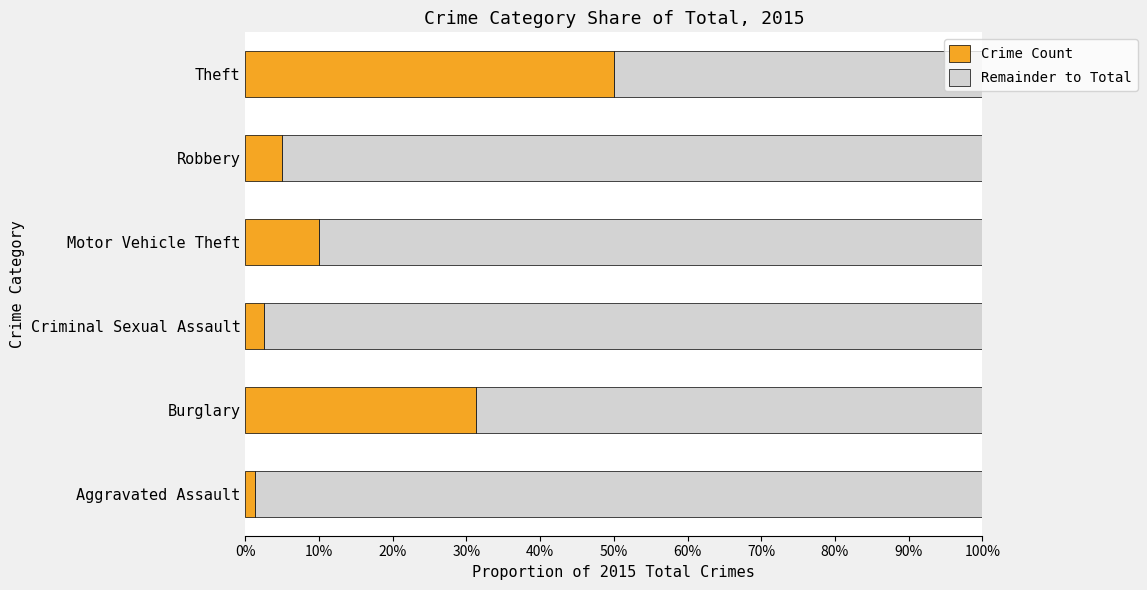

What is the total value across all series at Burglary?

100.0